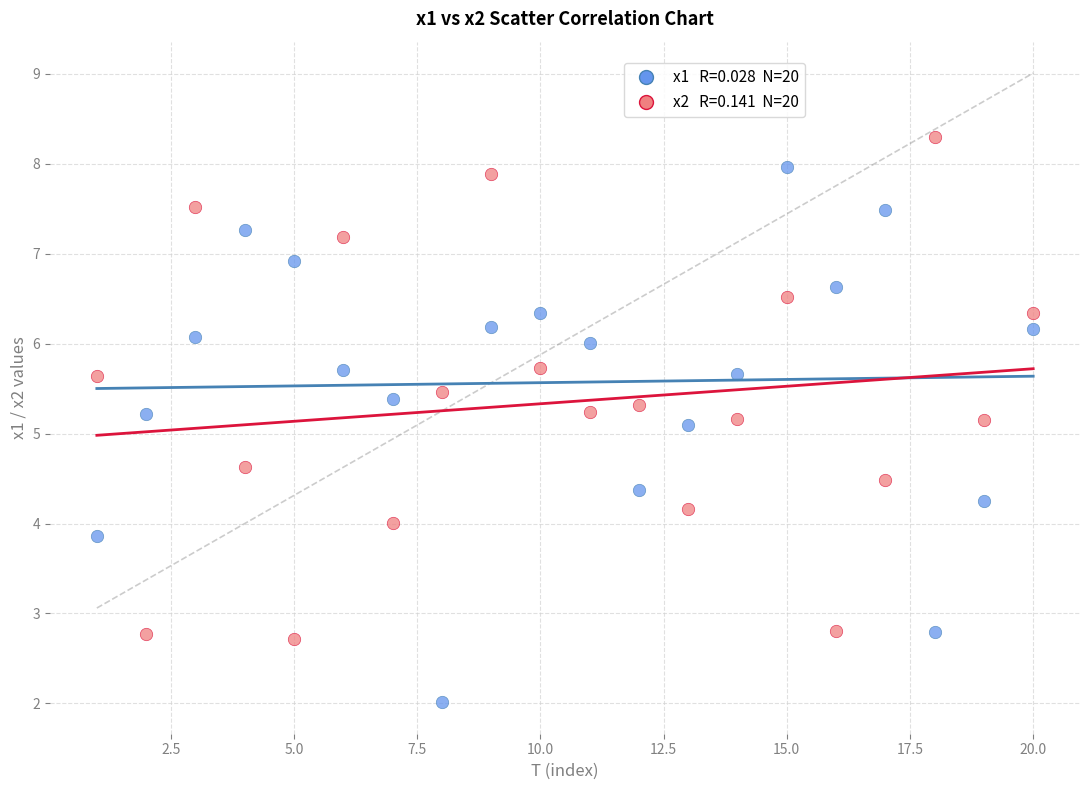

Across all data points, what is the range of X values (max minus min)?

19.0